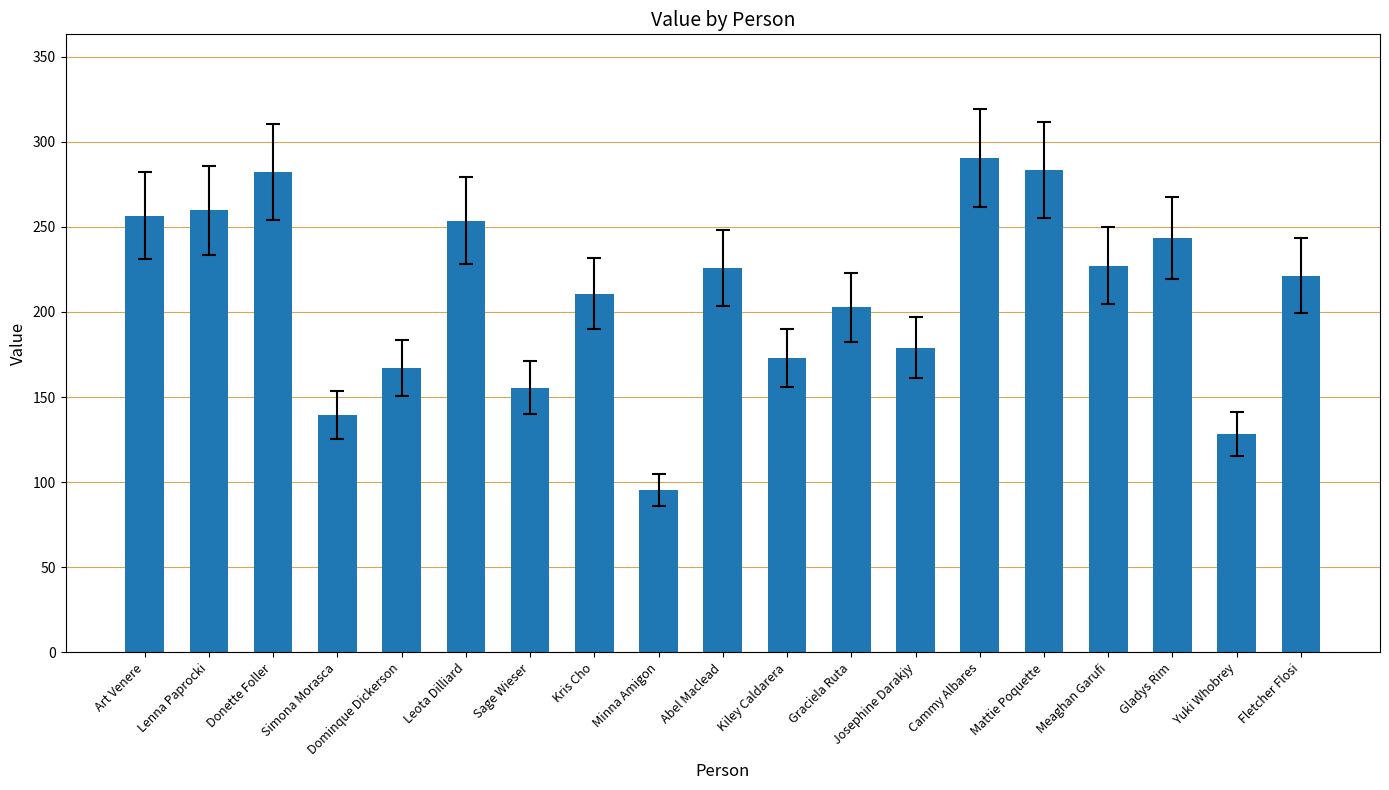

What is the change in value from Minna Amigon to Kiley Caldarera?

+77.5